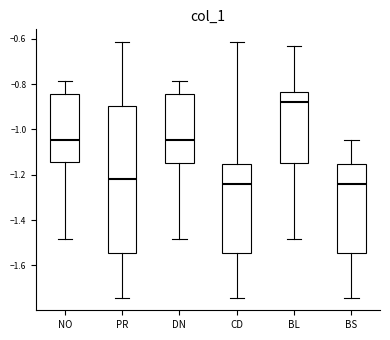

Comparing the boxes themselves (not the whiskers), which one is the tallest?

PR